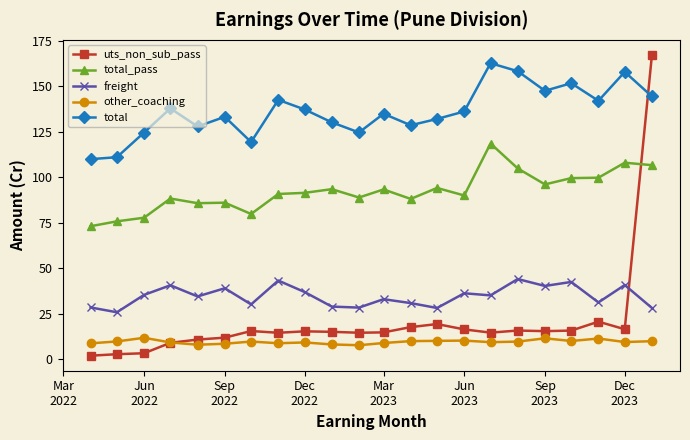

What is the difference between the second highest and minimum values in the other_coaching series?

3.8